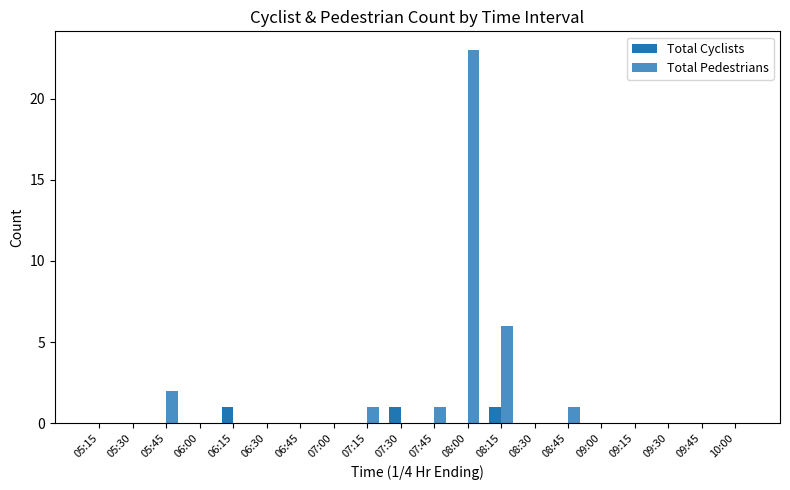

Which series has the largest total across all categories?

Total Pedestrians